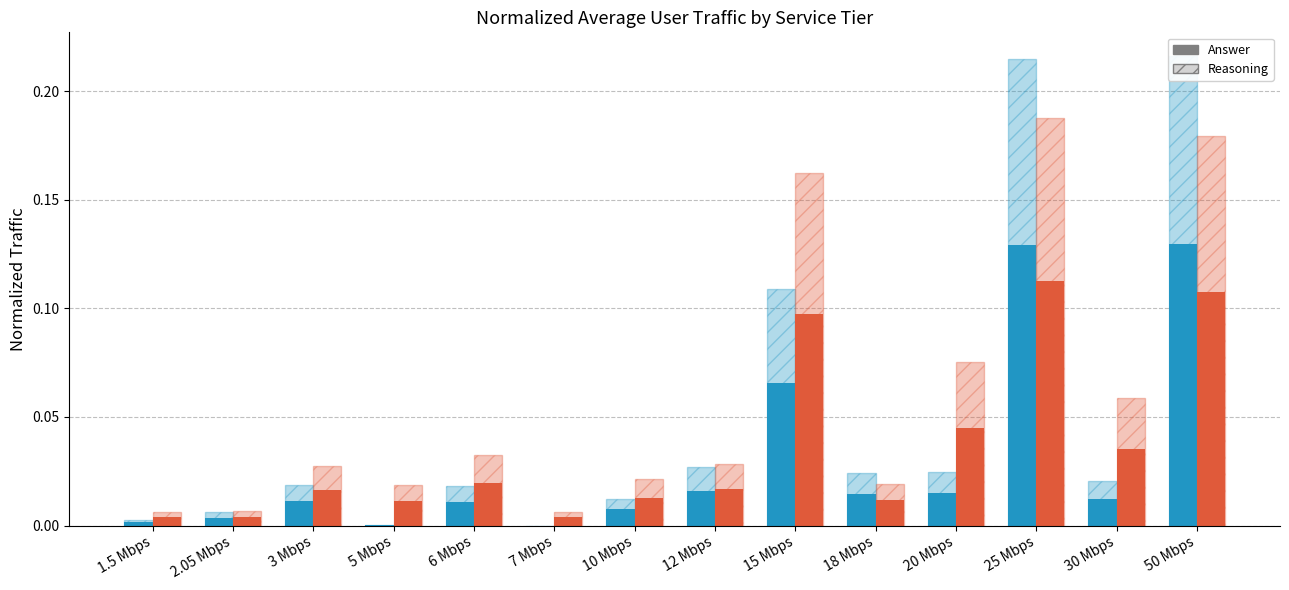

Is the value of Normalized traffic (2015) (Answer) at 2.05 Mbps greater than the value of Normalized traffic (alt) (Reasoning) at 20 Mbps?

No